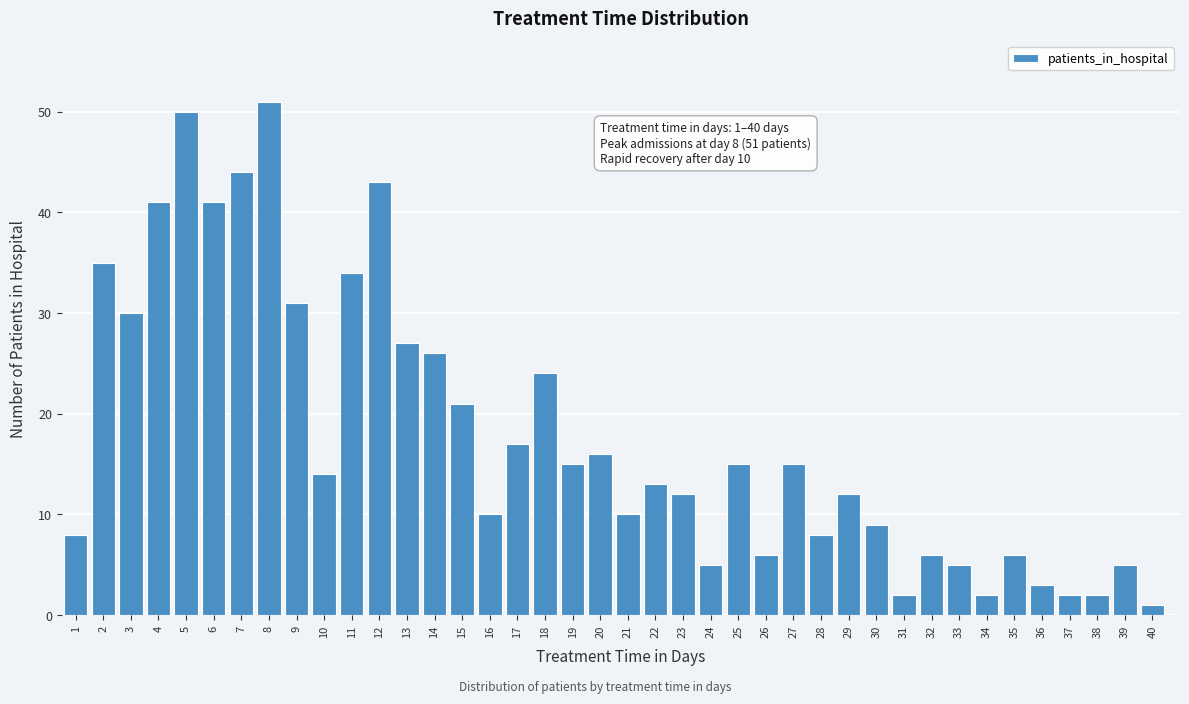

The chart shows a value of 15 at 25. True or false?

True